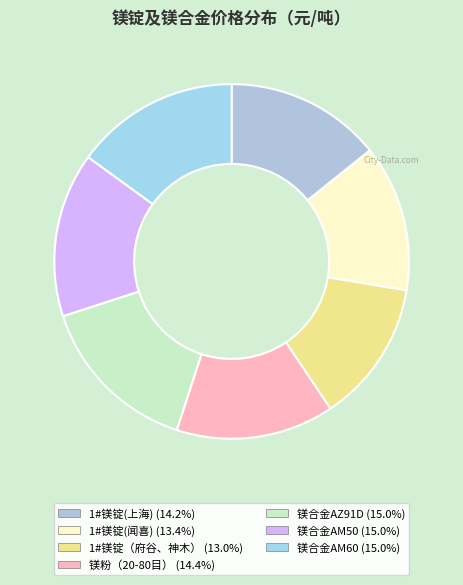

How many segments does this pie chart have?

7